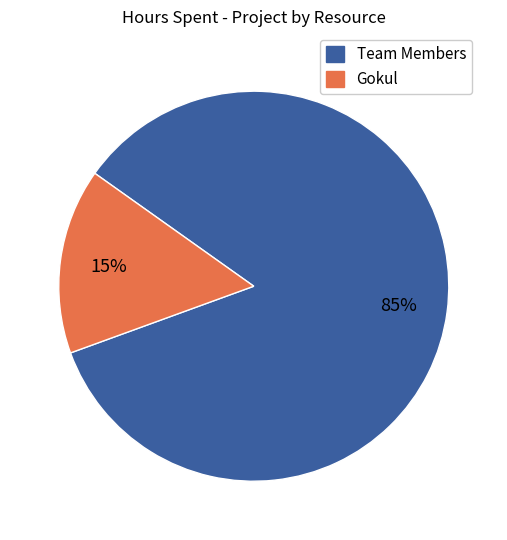

Is there any slice that represents more than half of the pie?

Yes